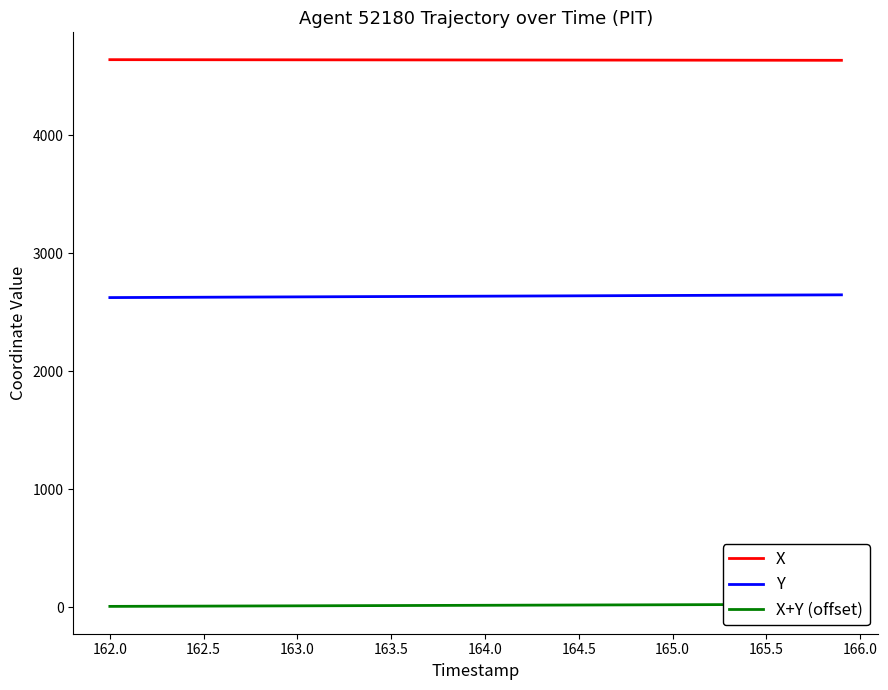

How many data points in Y are less than 2635?

19